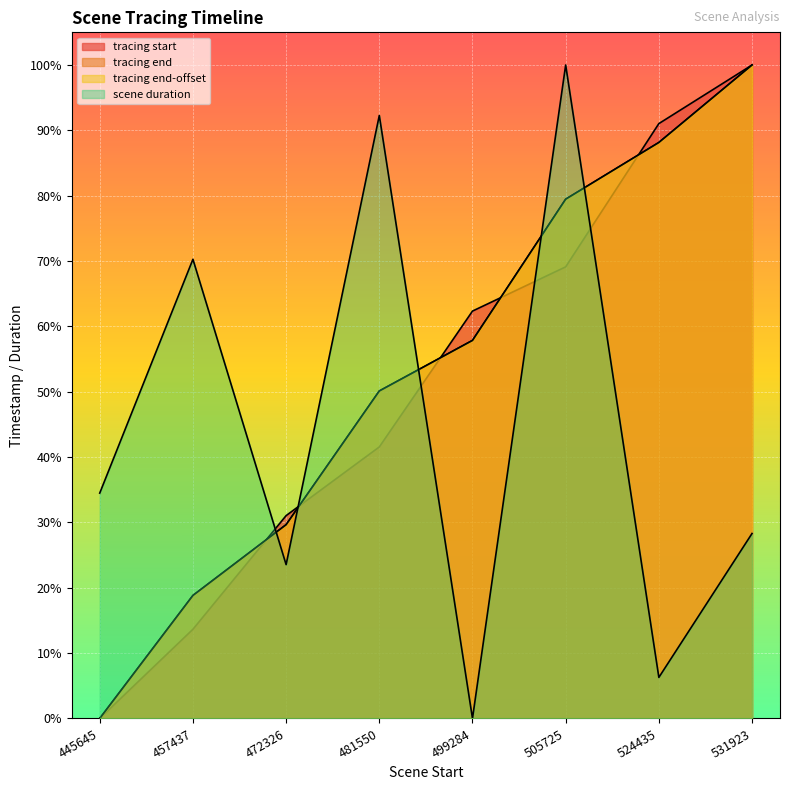

What is the average value of the tracing end series?

0.5